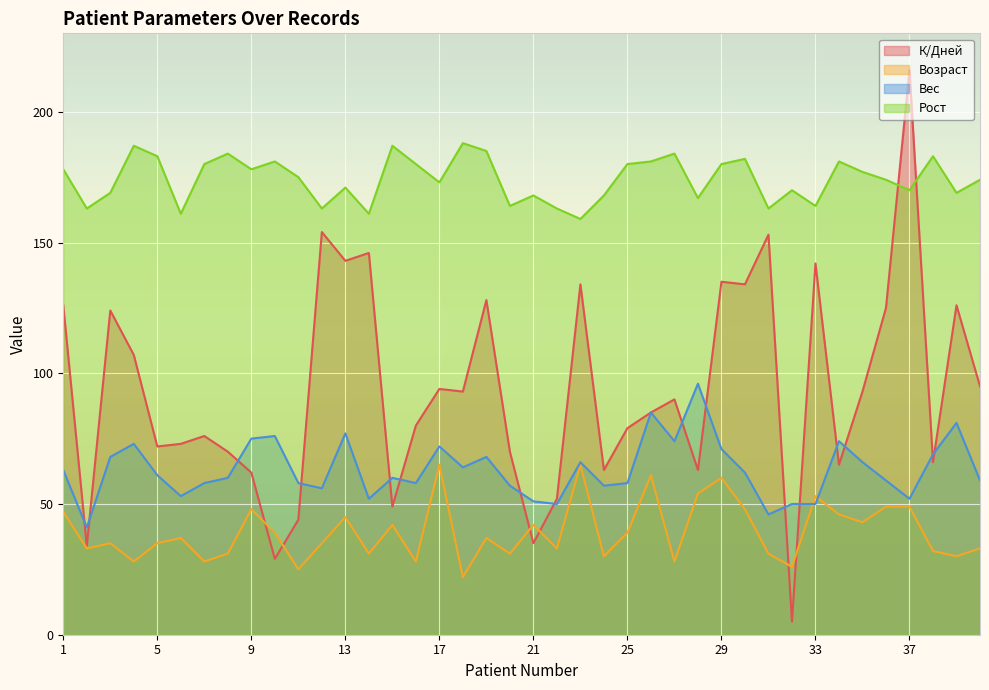

Reading right to left, what are all the values shown in this chart?

К/Дней: 40=95	39=126	38=66	37=216	36=125	35=93	34=65	33=142	32=5	31=153	30=134	29=135	28=63	27=90	26=85	25=79	24=63	23=134	22=52	21=35	20=70	19=128	18=93	17=94	16=80	15=49	14=146	13=143	12=154	11=44	10=29	9=62	8=70	7=76	6=73	5=72	4=107	3=124	2=34	1=126
Возраст: 40=33	39=30	38=32	37=49	36=49	35=43	34=46	33=53	32=26	31=31	30=48	29=60	28=54	27=28	26=61	25=39	24=30	23=65	22=33	21=42	20=31	19=37	18=22	17=65	16=28	15=42	14=31	13=45	12=35	11=25	10=39	9=48	8=31	7=28	6=37	5=35	4=28	3=35	2=33	1=47
Вес: 40=59	39=81	38=69	37=52	36=59	35=66	34=74	33=50	32=50	31=46	30=62	29=71	28=96	27=74	26=85	25=58	24=57	23=66	22=50	21=51	20=57	19=68	18=64	17=72	16=58	15=60	14=52	13=77	12=56	11=58	10=76	9=75	8=60	7=58	6=53	5=61	4=73	3=68	2=41	1=63
Рост: 40=174	39=169	38=183	37=170	36=174	35=177	34=181	33=164	32=170	31=163	30=182	29=180	28=167	27=184	26=181	25=180	24=168	23=159	22=163	21=168	20=164	19=185	18=188	17=173	16=180	15=187	14=161	13=171	12=163	11=175	10=181	9=178	8=184	7=180	6=161	5=183	4=187	3=169	2=163	1=178